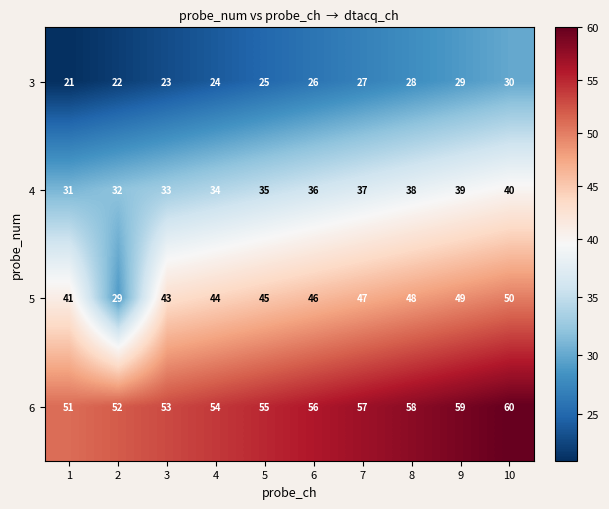

Which series changed the most between 2 and 9?

5